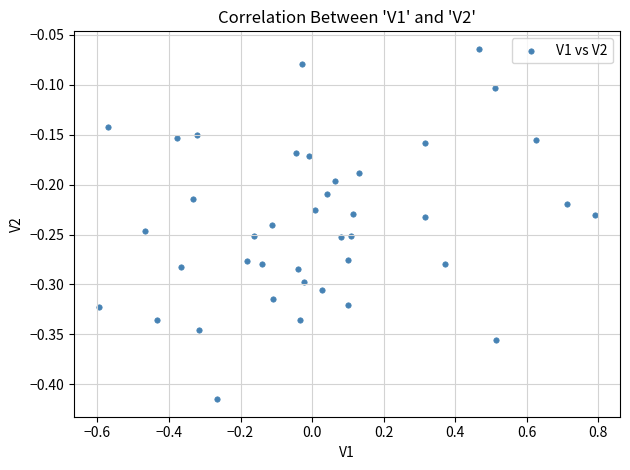

What is the range of X values (max minus min)?

1.4